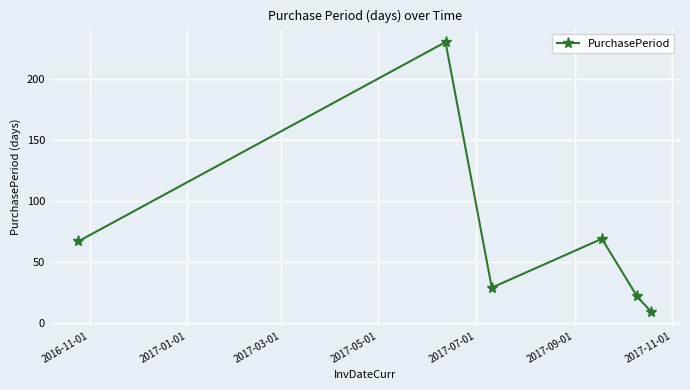

How many interior local peaks (higher than both neighbors) does the data have?

2